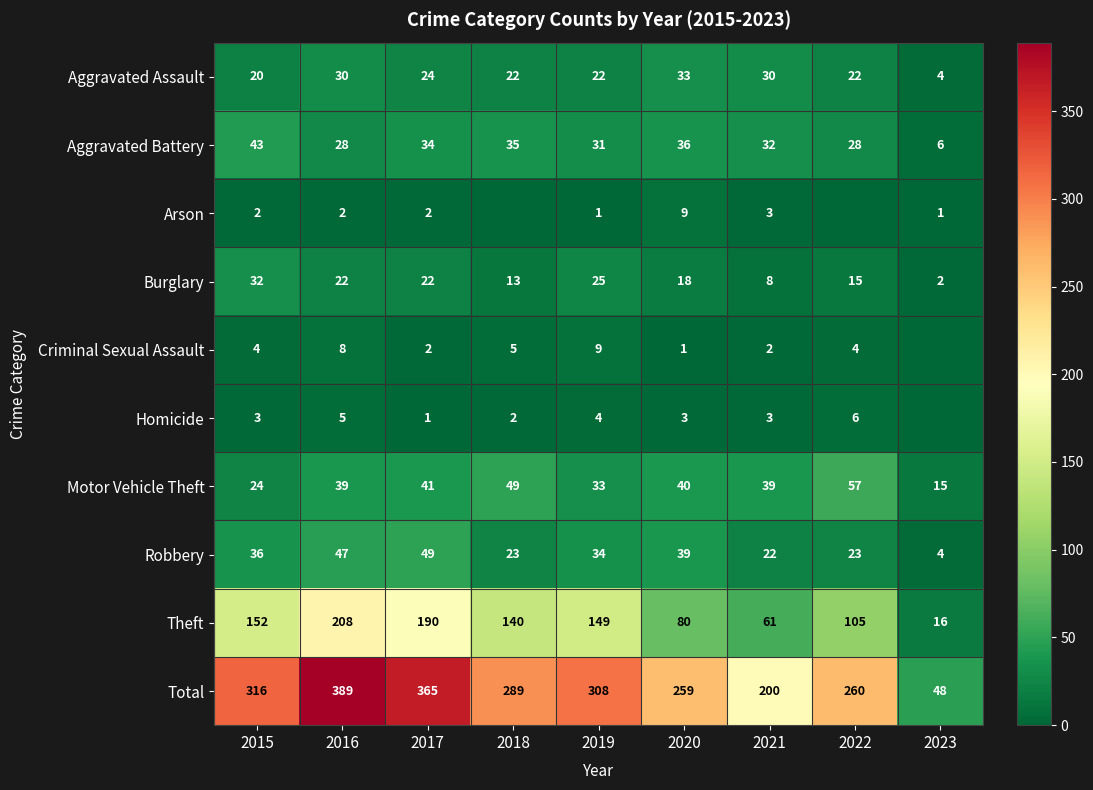

Is it true that Arson equals 9 at 2020?

True